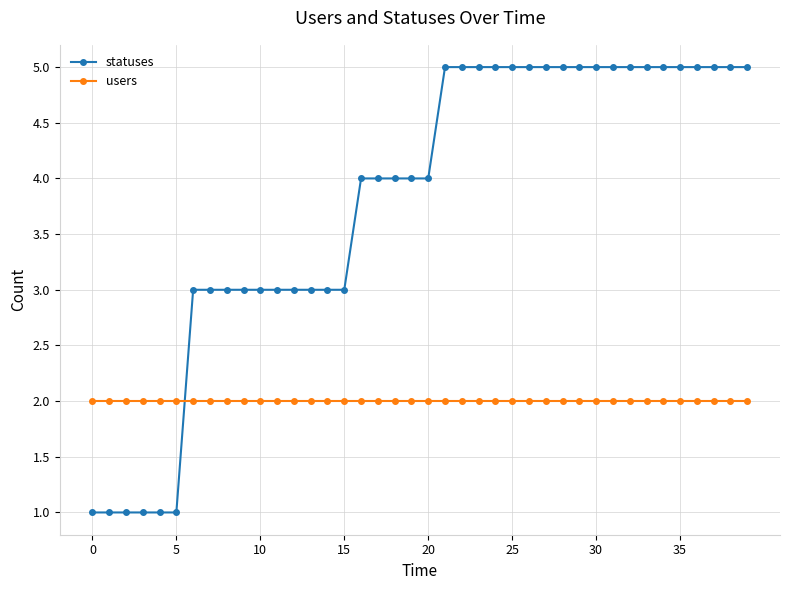

Does the chart display data point markers on the line(s)?

Yes